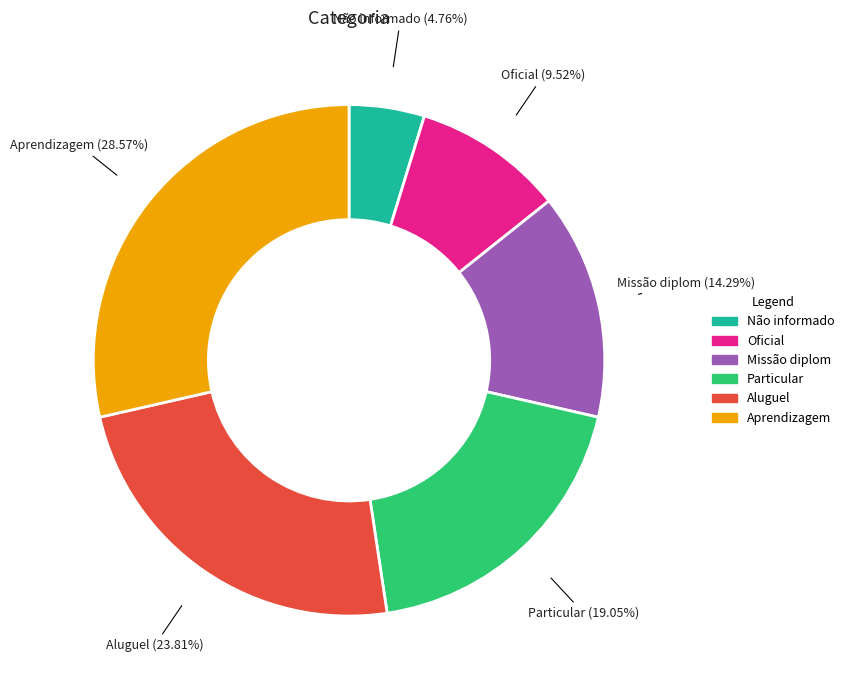

Count the number of slices in the pie.

6